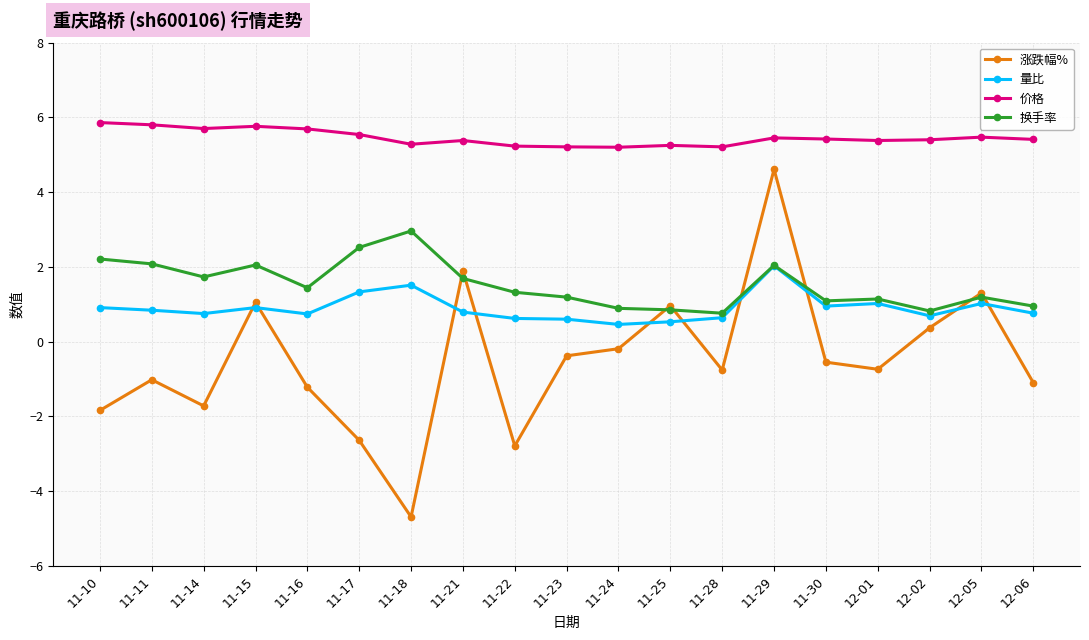

What is the greatest value displayed?

5.9